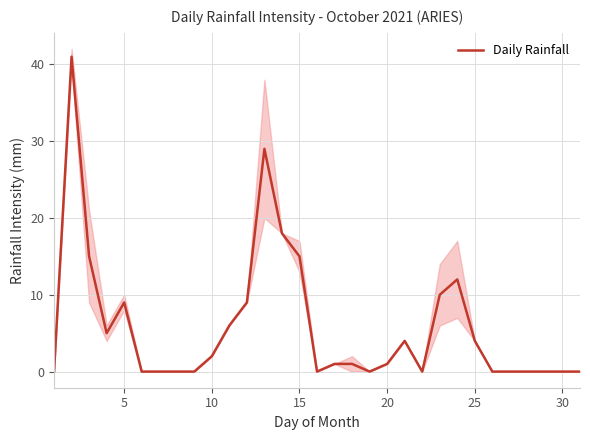

How many data points are less than 1?

14